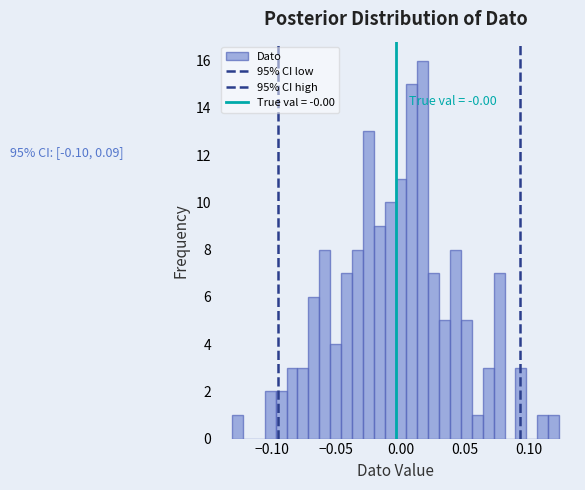

Read against the x-axis, roughly where is the centre of the tallest bar?

0.015